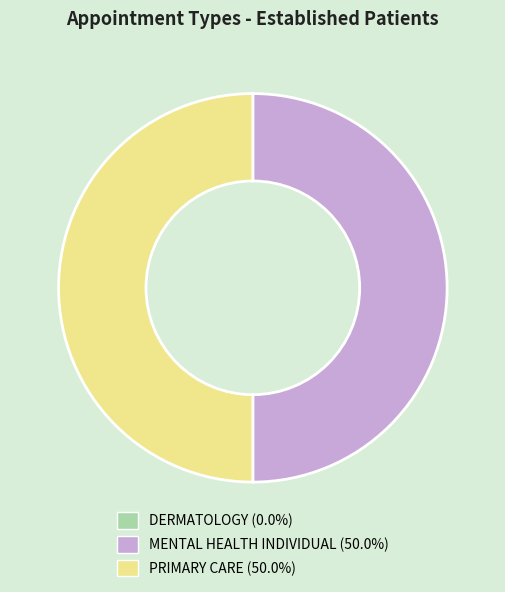

What is the ratio of the value at MENTAL HEALTH INDIVIDUAL to the value at PRIMARY CARE?

1.0